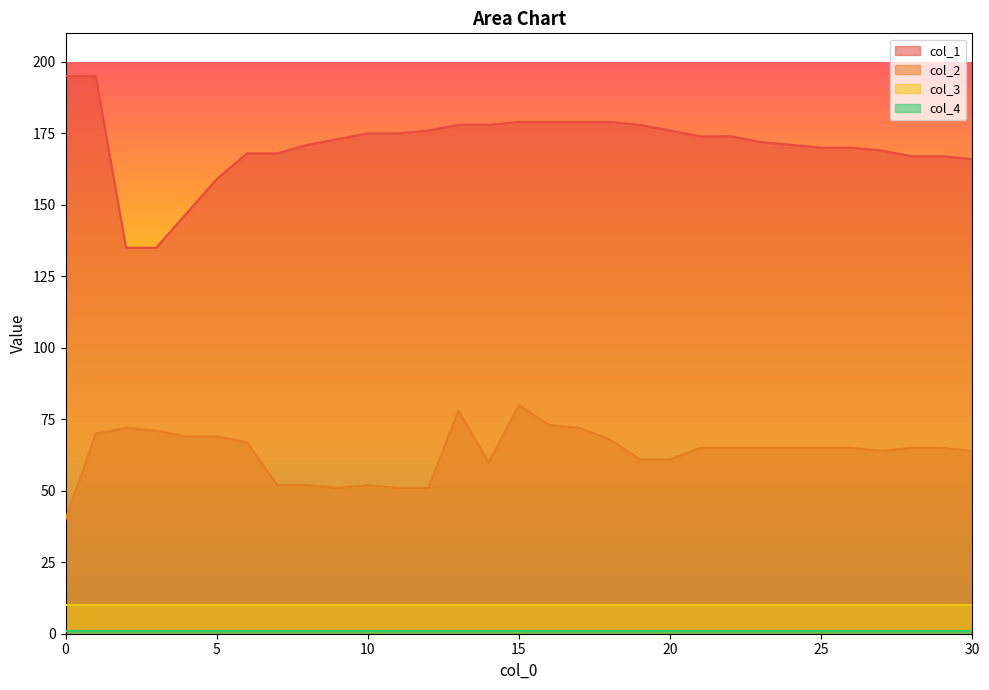

What is the approximate value of col_2 at 19, to the nearest 5?

60